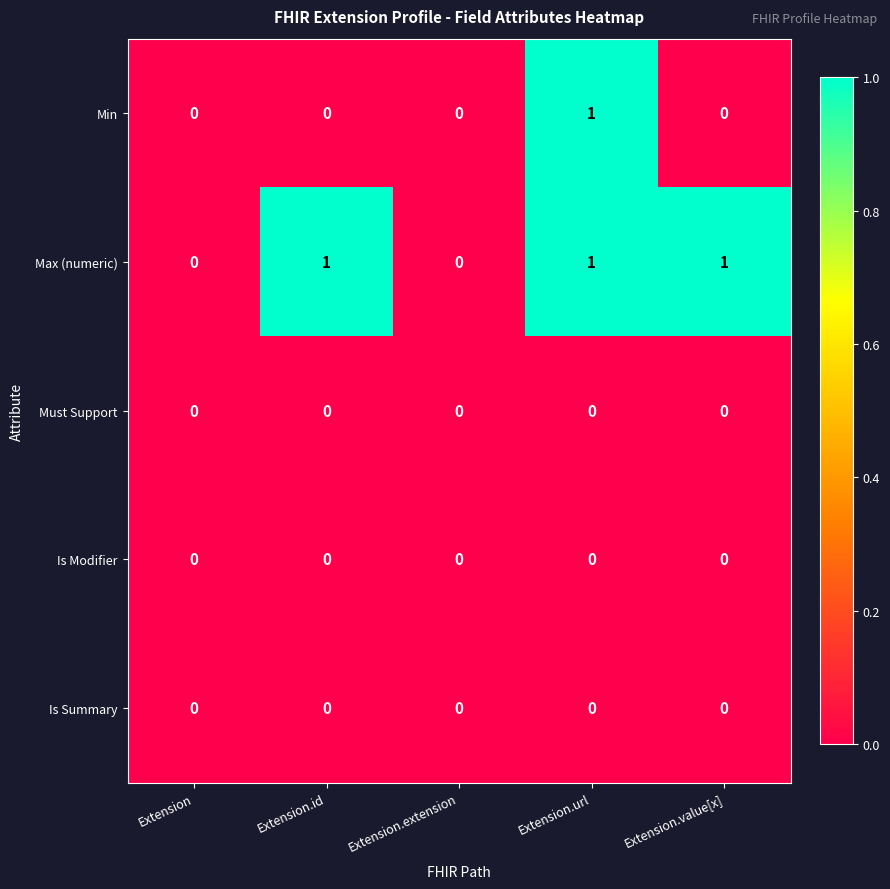

Between Extension.id and Extension.url, which series saw the biggest shift?

Min